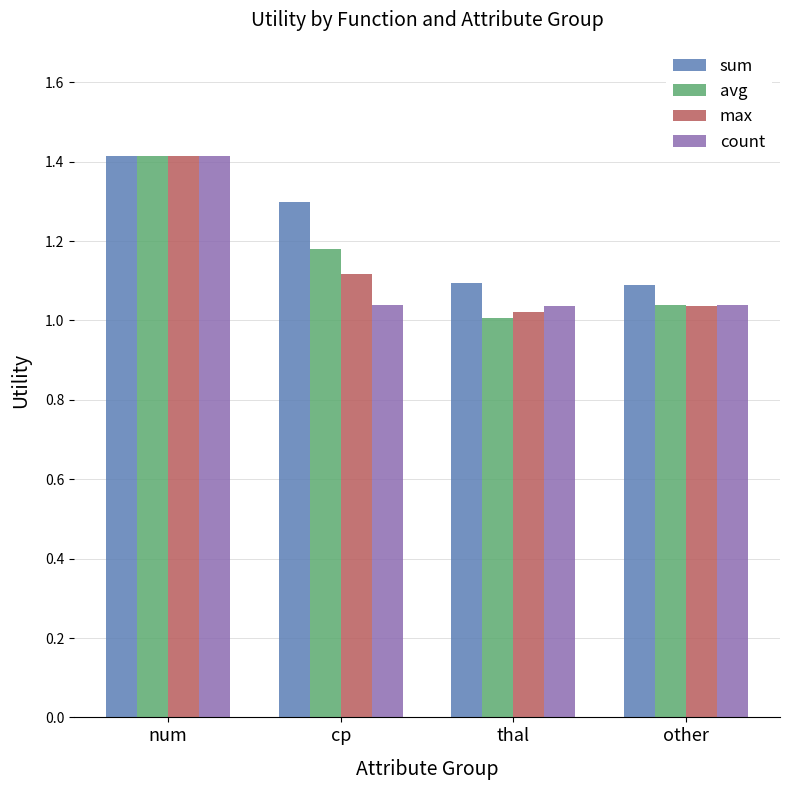

Is it true that avg equals 2.3 at num?

False